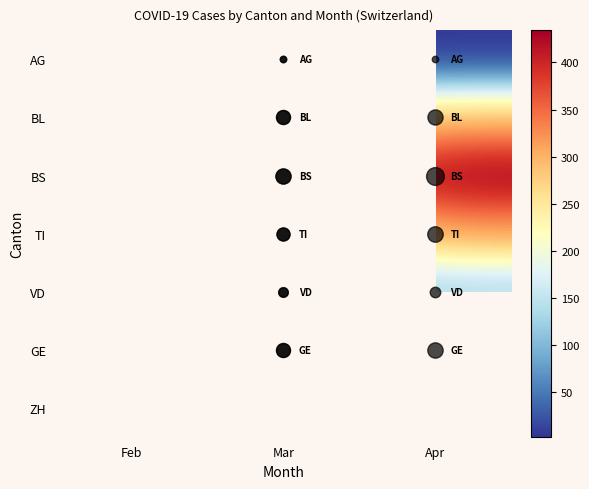

Is it true that VD equals 112.0 at Apr?

True